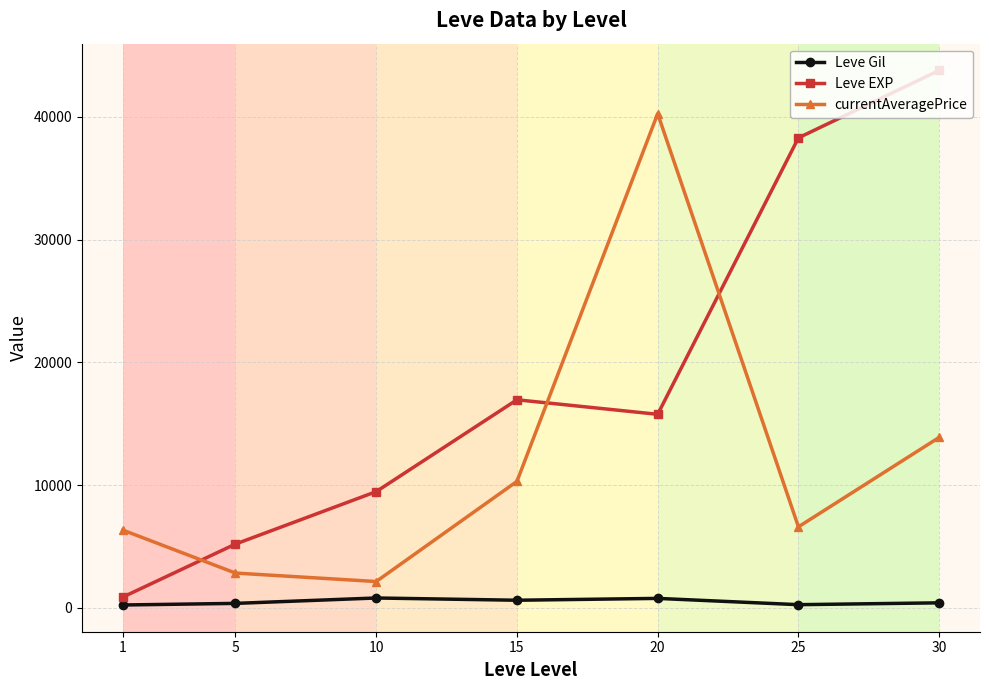

What is the value of the Leve EXP point at the 6th from the left?

38296.7